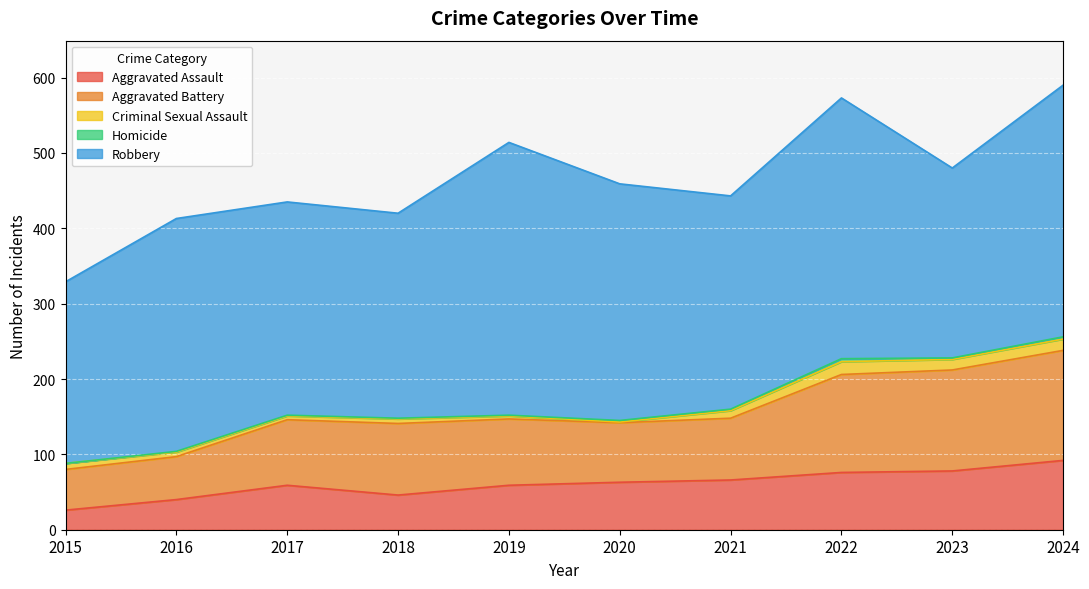

True or false: Criminal Sexual Assault has more than 2 interior local peaks.

False